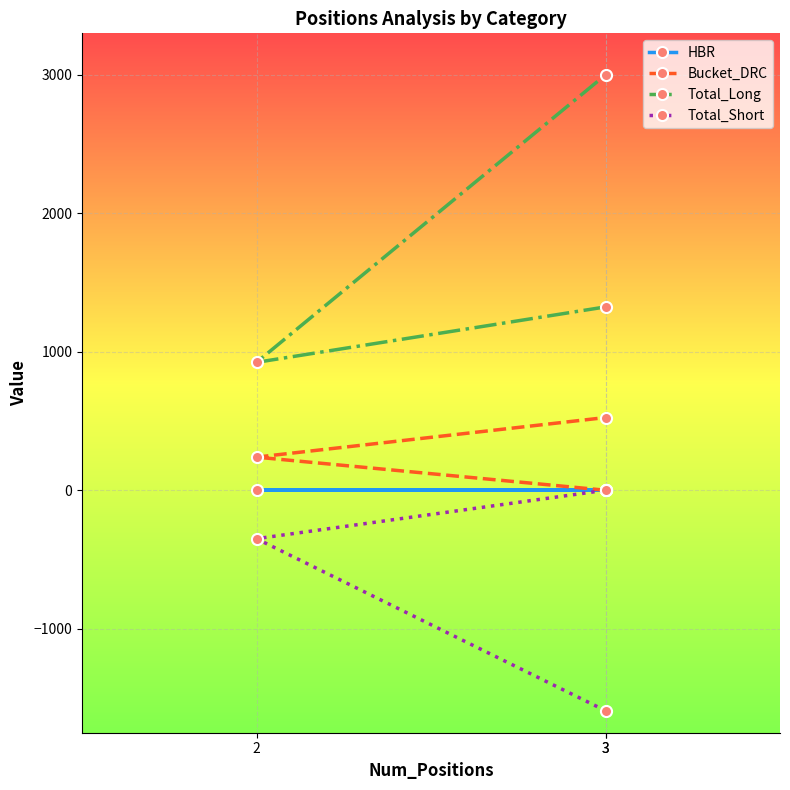

What is the minimum value for Total_Long?

923.6